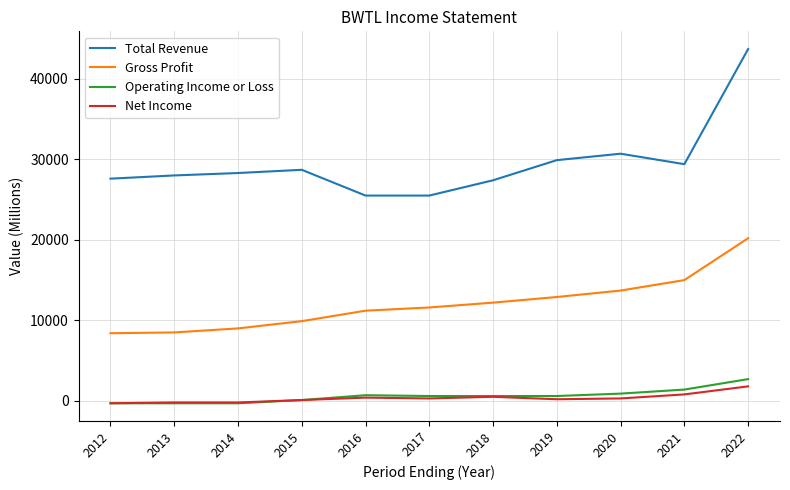

What is the lowest value of the Gross Profit series?

8400